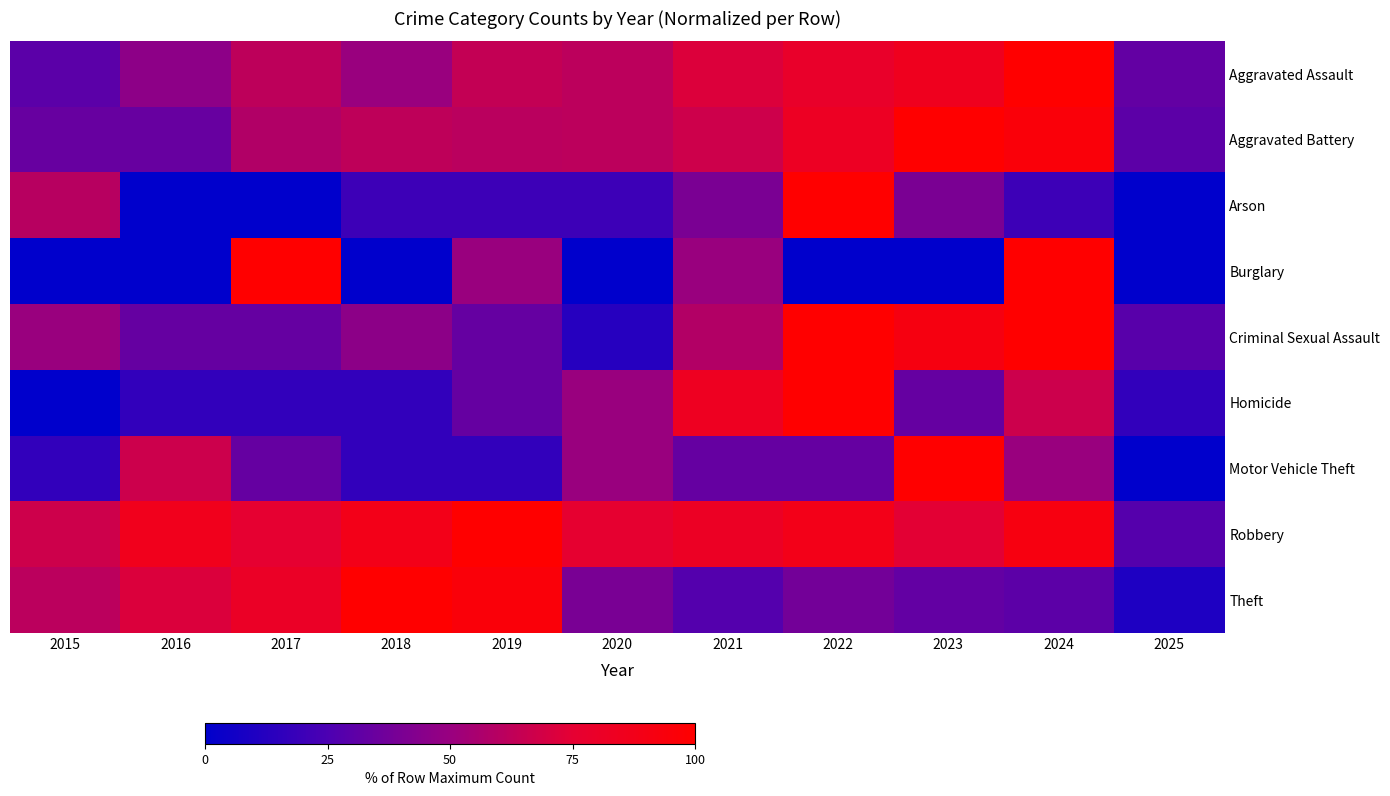

What is the greatest value displayed?

100.0